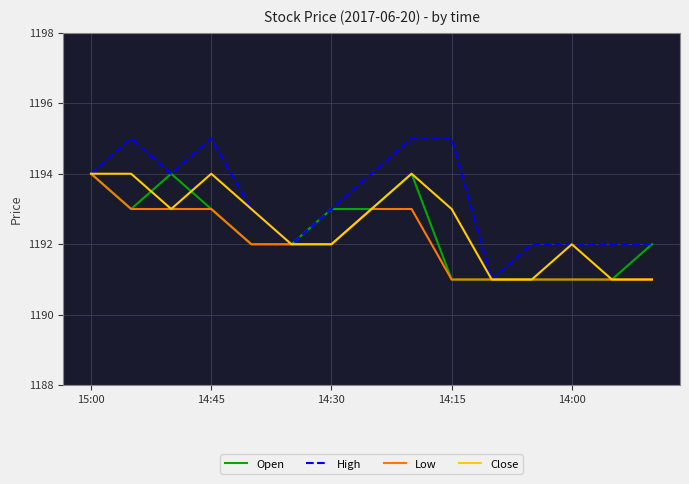

What is the maximum value shown in the chart?

1195